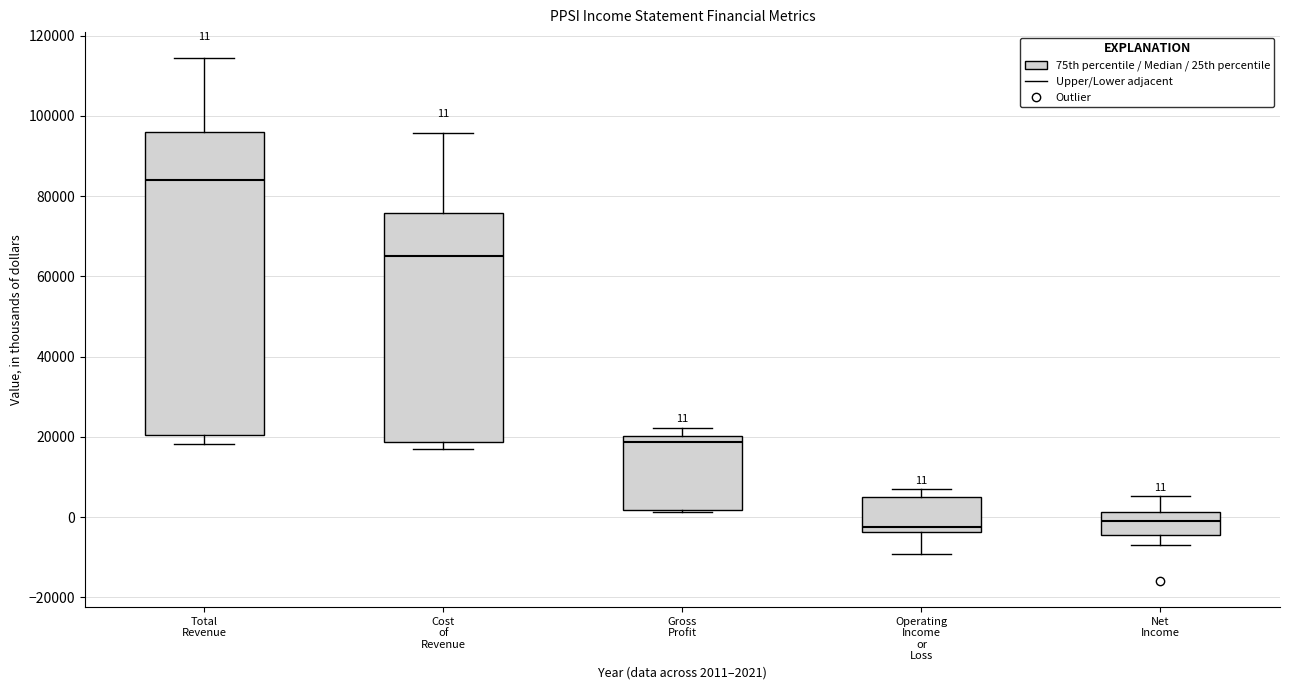

Comparing the boxes themselves (not the whiskers), which one is the tallest?

Total Revenue